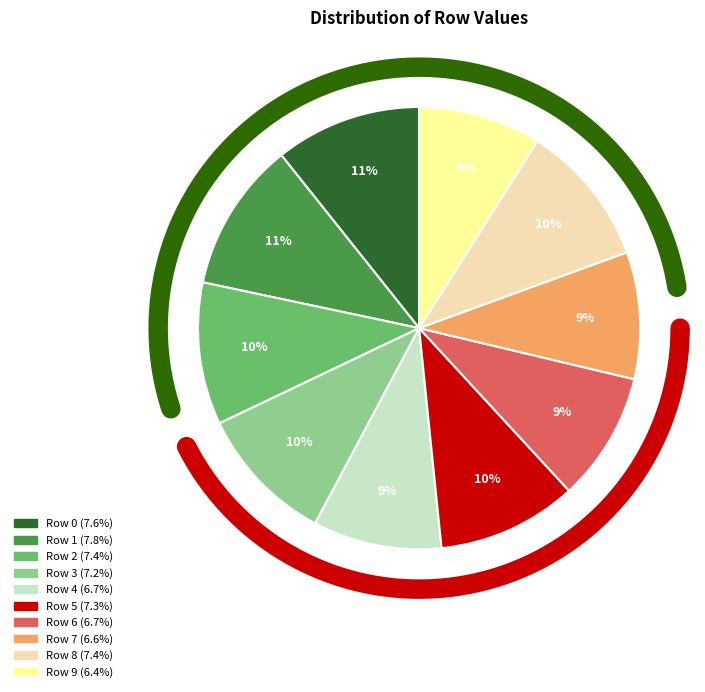

Is there any slice that represents more than half of the pie?

No